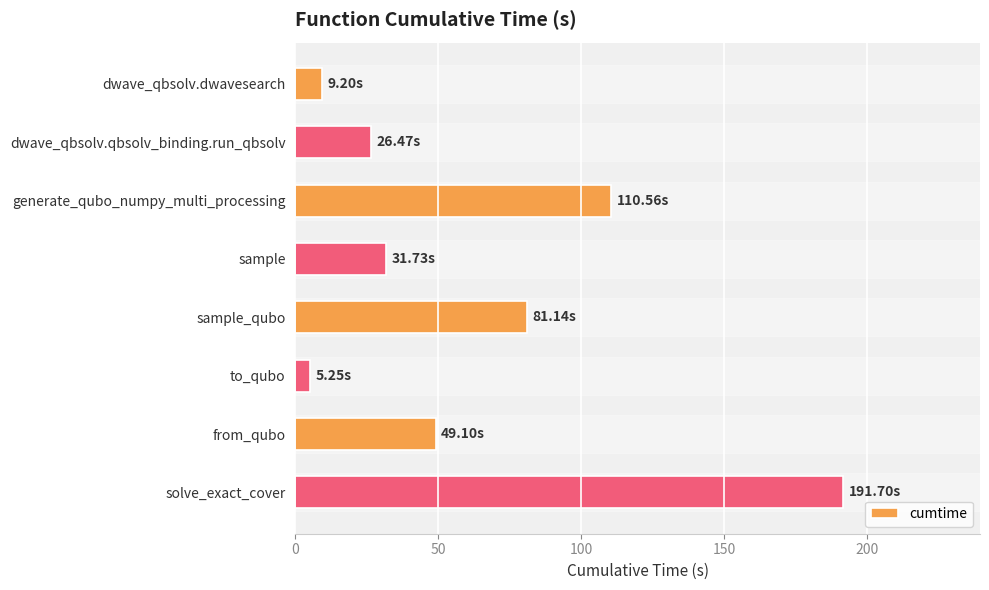

Rank the categories by value from highest to lowest.

solve_exact_cover, generate_qubo_numpy_multi_processing, sample_qubo, from_qubo, sample, dwave_qbsolv.qbsolv_binding.run_qbsolv, dwave_qbsolv.dwavesearch, to_qubo